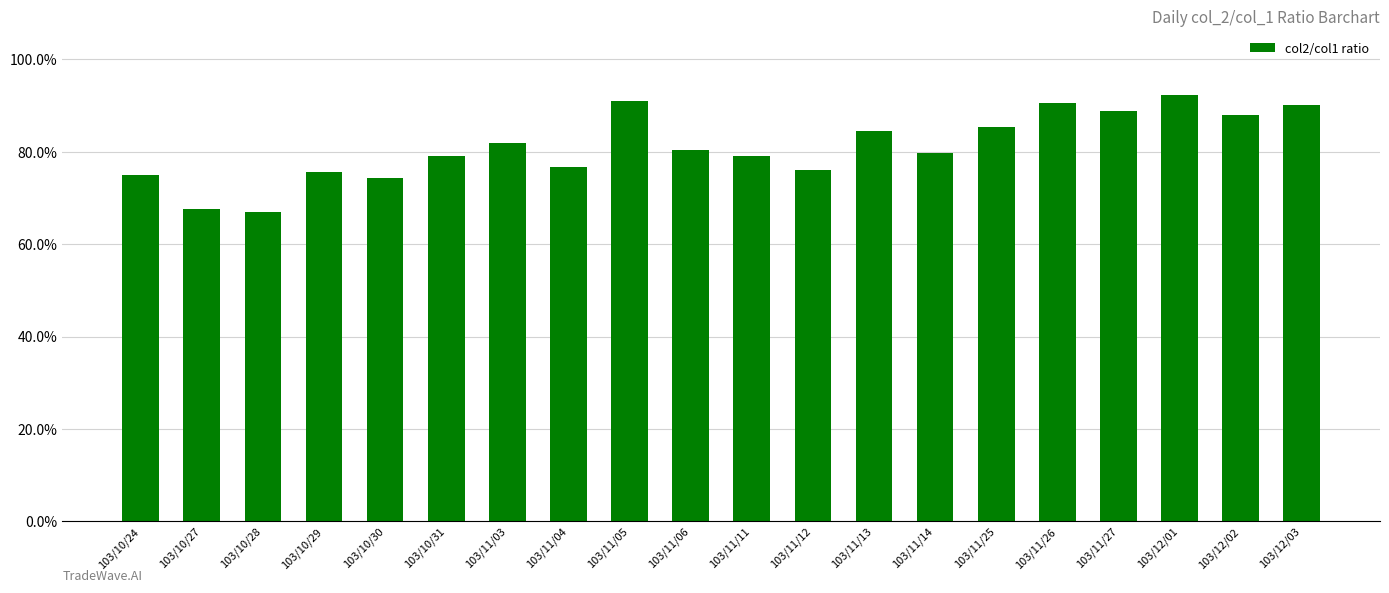

Is it true that the value at 103/10/24 is 0.7?

True